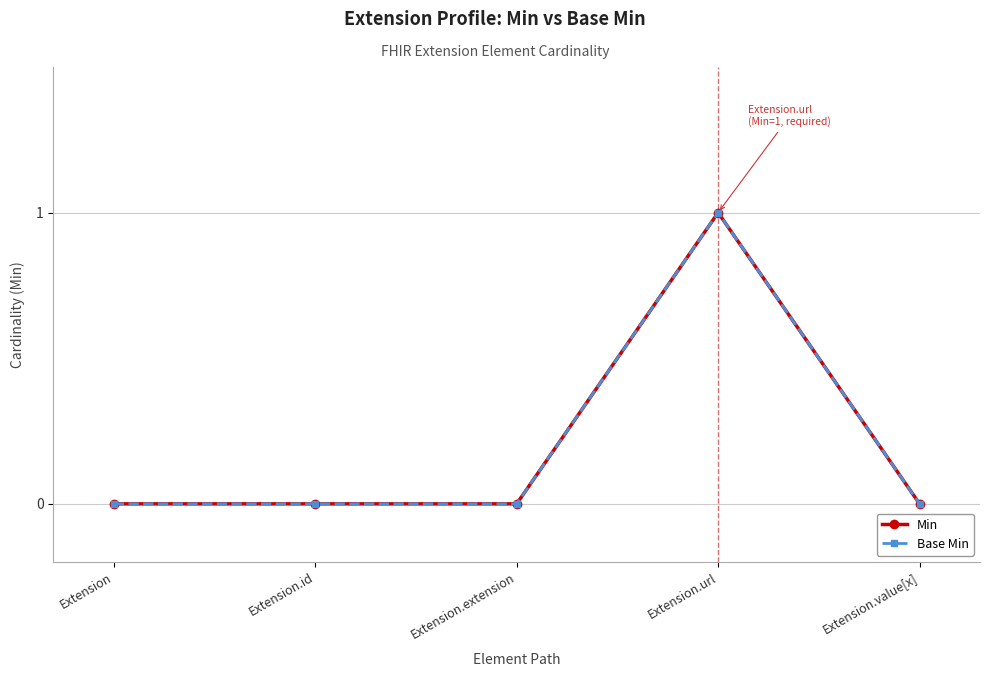

At which category does the chart reach its minimum across all series?

Extension